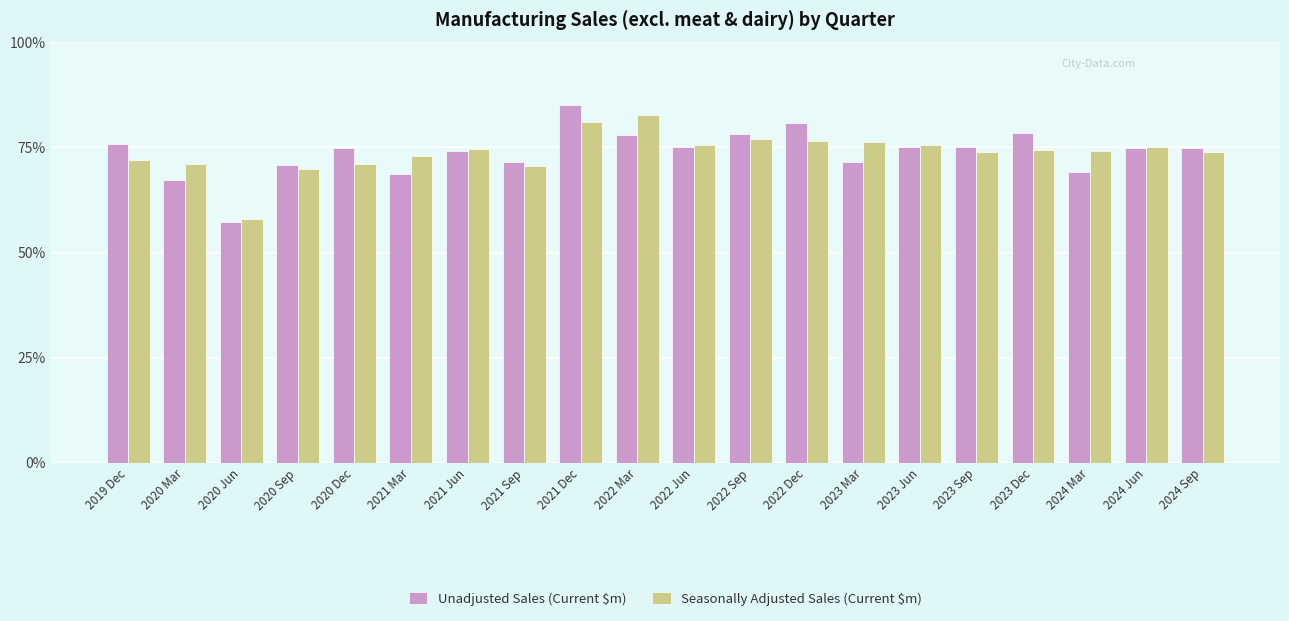

Are the bars grouped side by side (vs. stacked)?

Yes